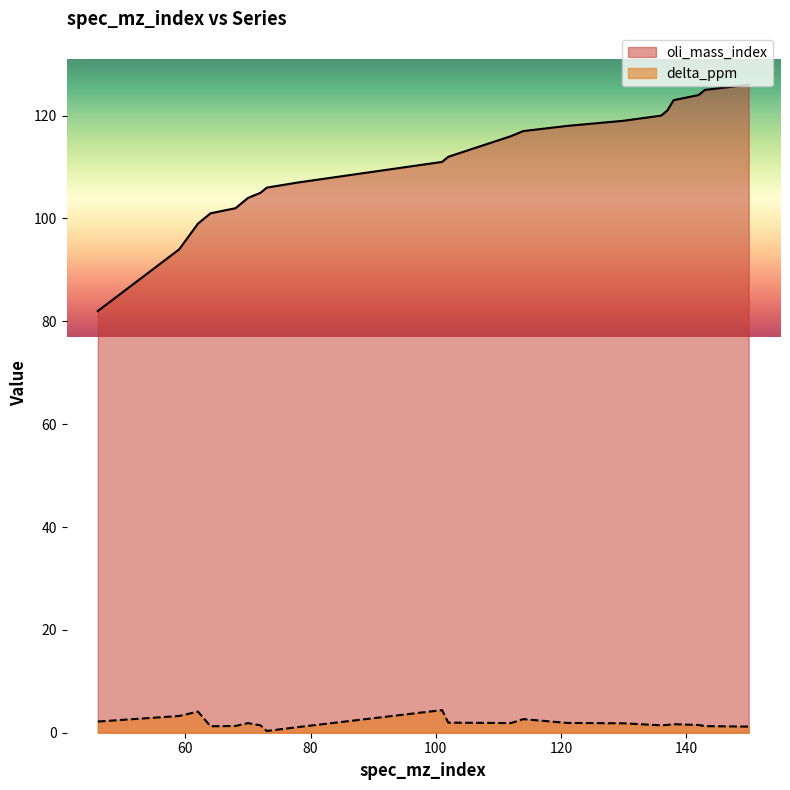

How many lines are shown in the chart?

2